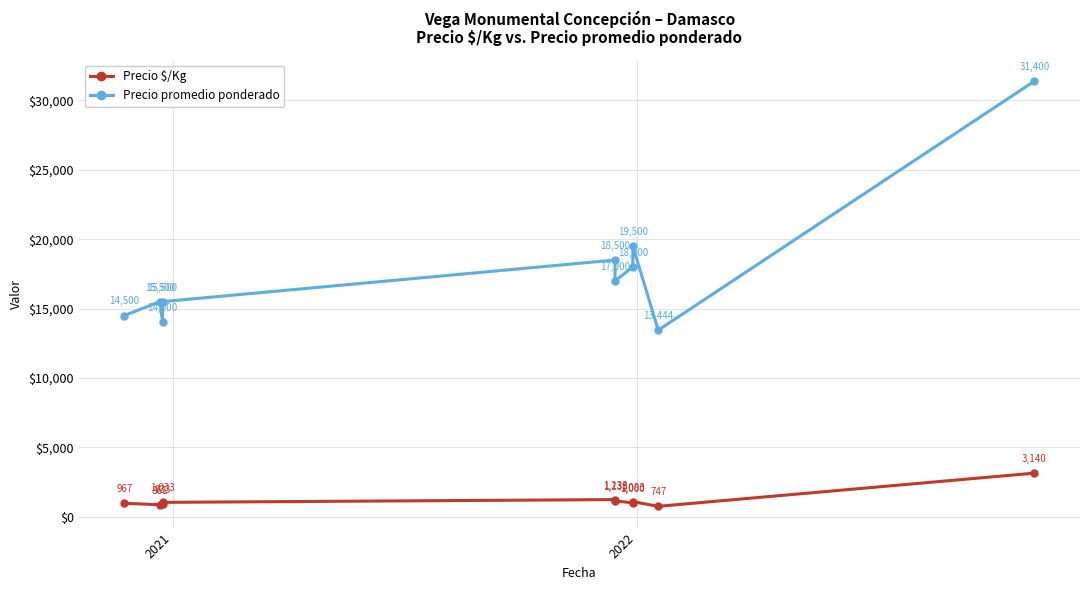

What is the maximum value shown in the chart?

31400